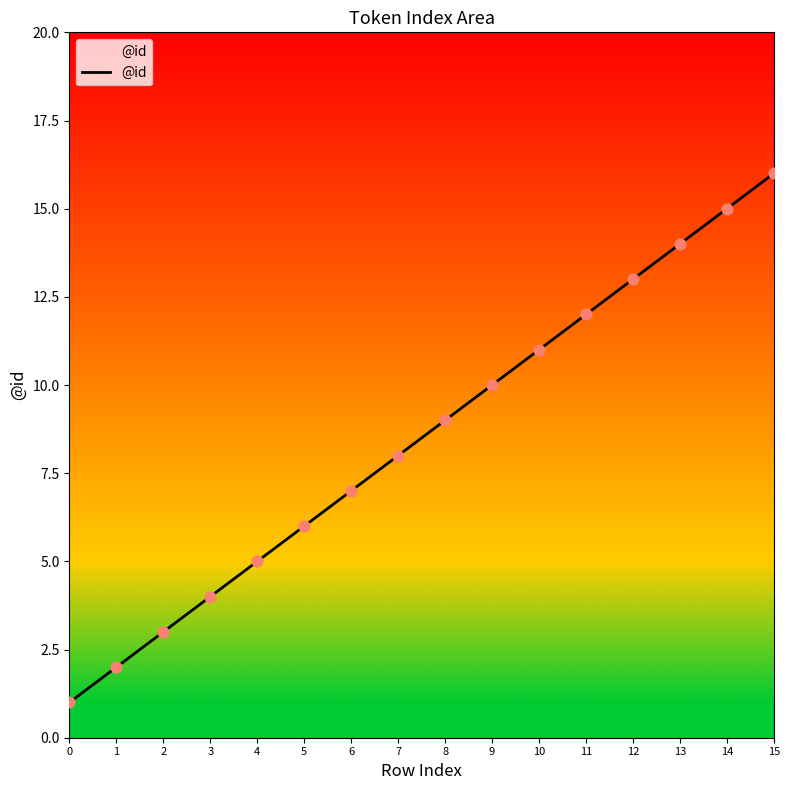

Approximately how many times larger is the value at 13 compared to 11?

1.2